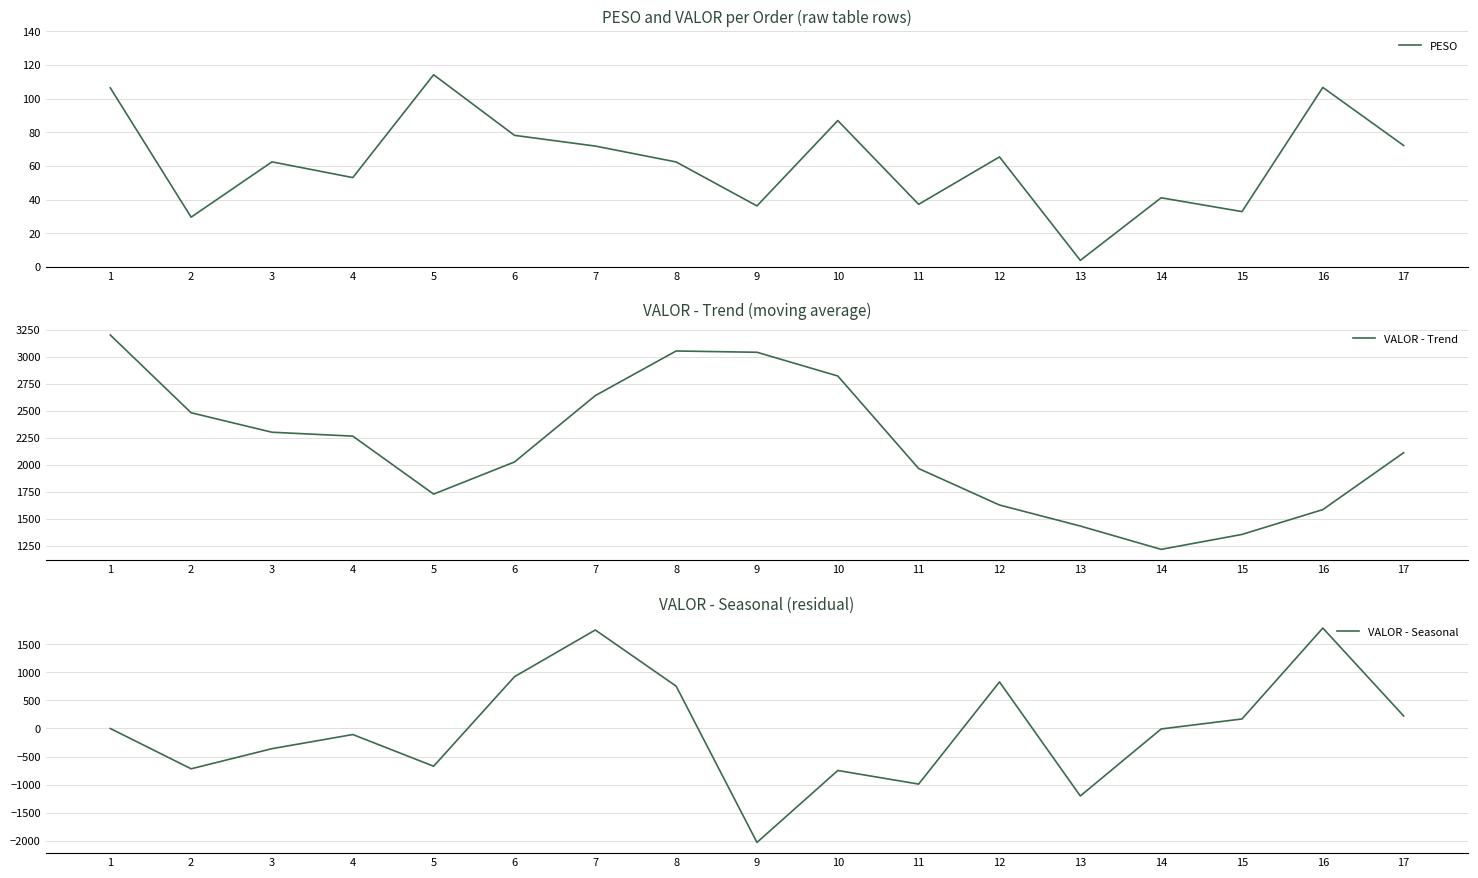

At how many categories does at least one series exceed -499?

17